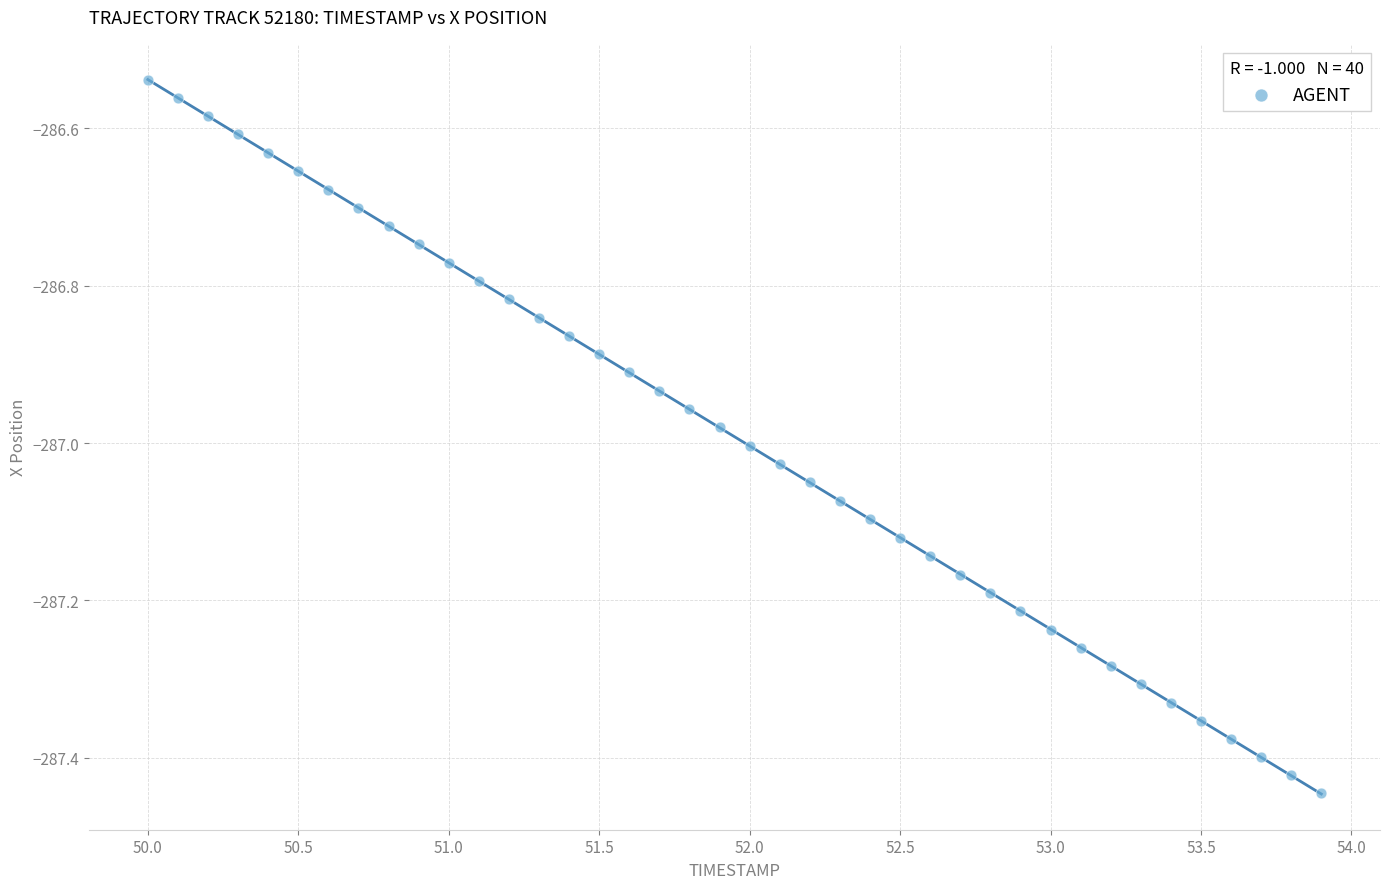

What is the range of X values (max minus min)?

3.9